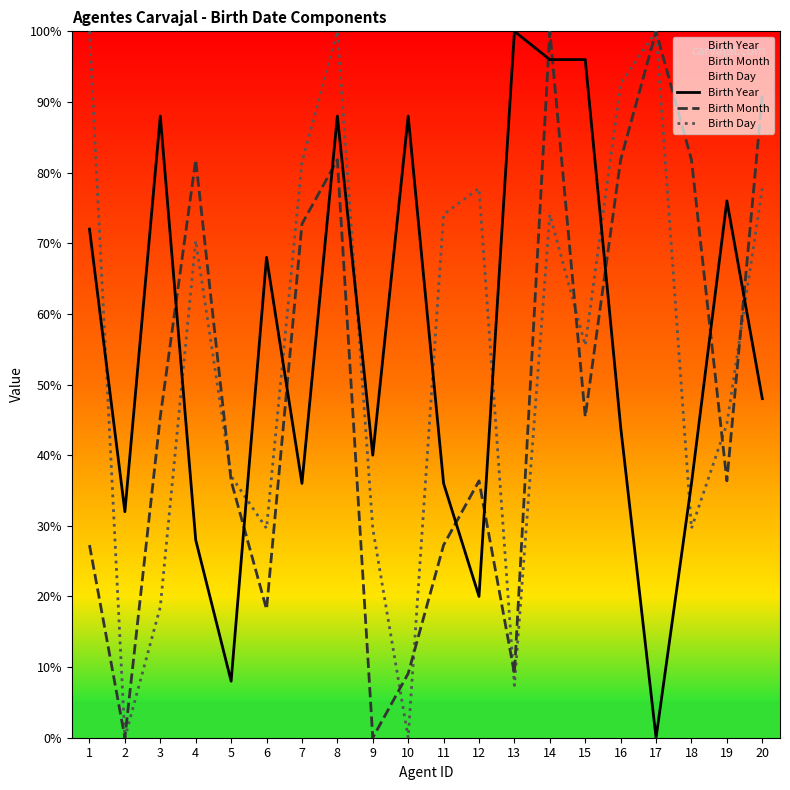

What is the value of the Birth Day point at the 8th from the left?

100.0